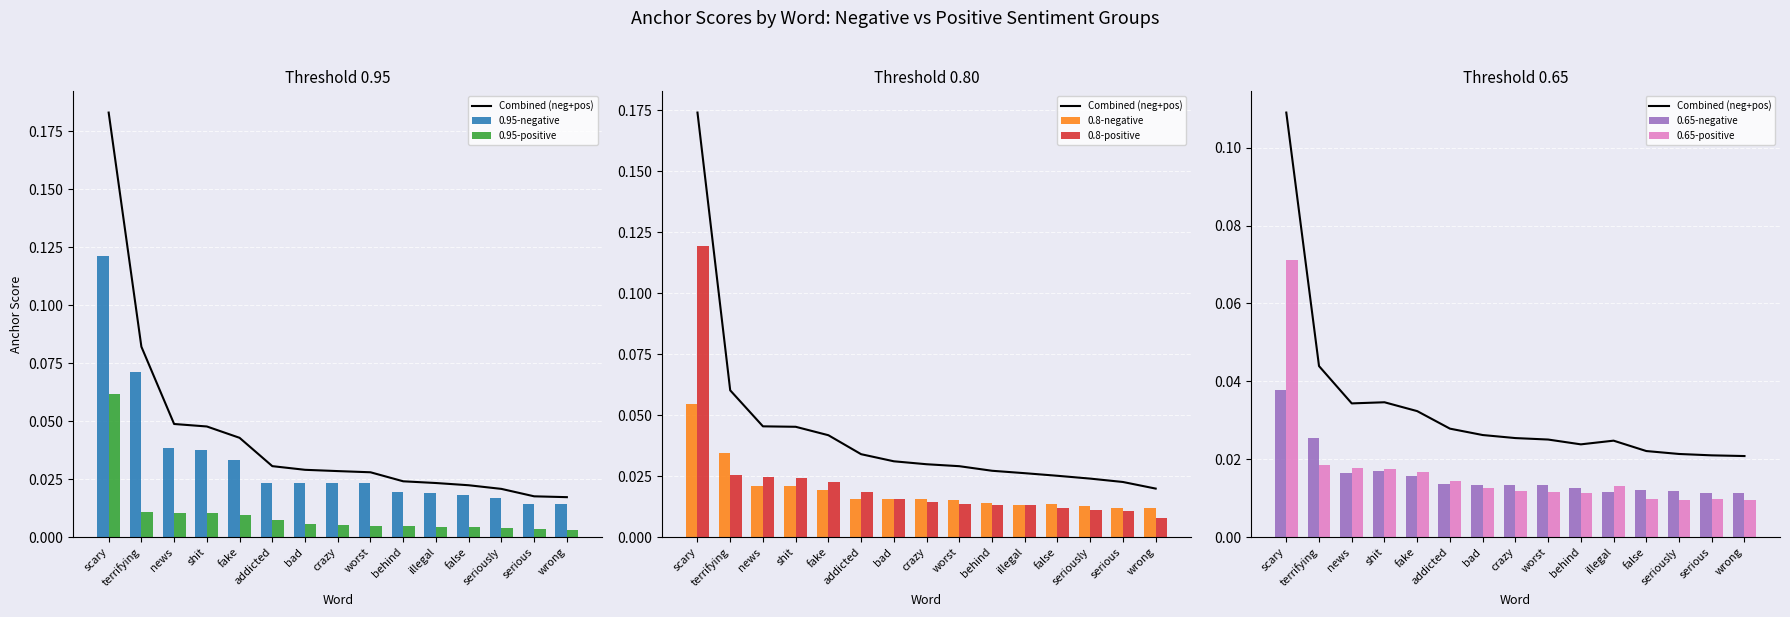

What position from the right is serious?

2